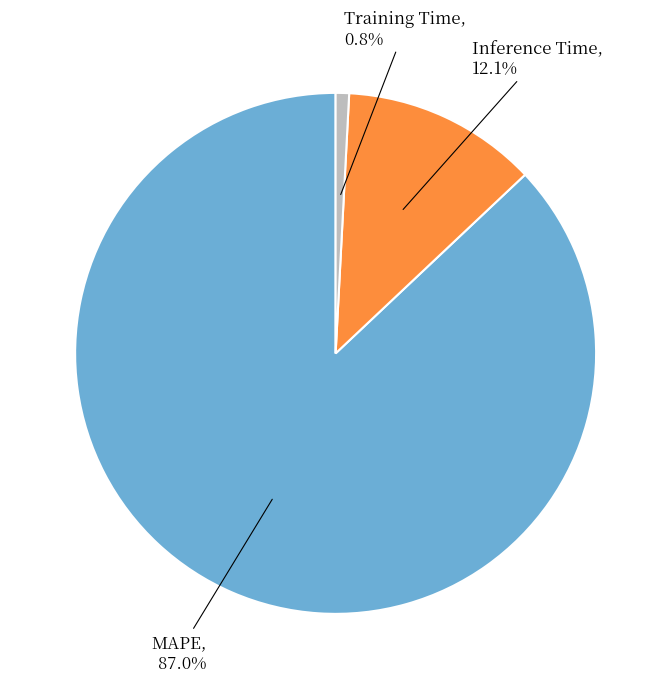

Does any single category account for the majority?

Yes